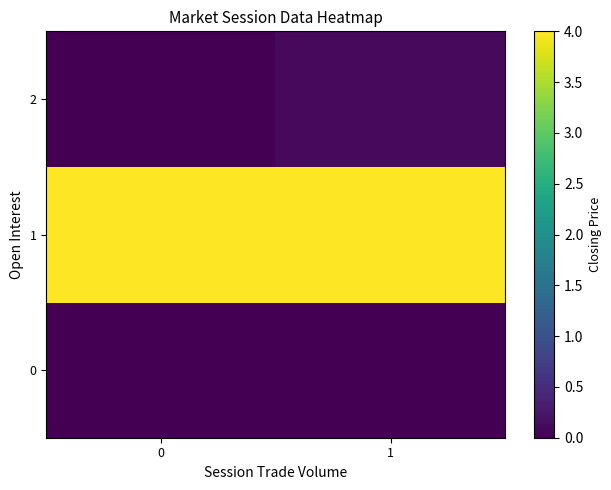

At how many categories does at least one series exceed 0?

2